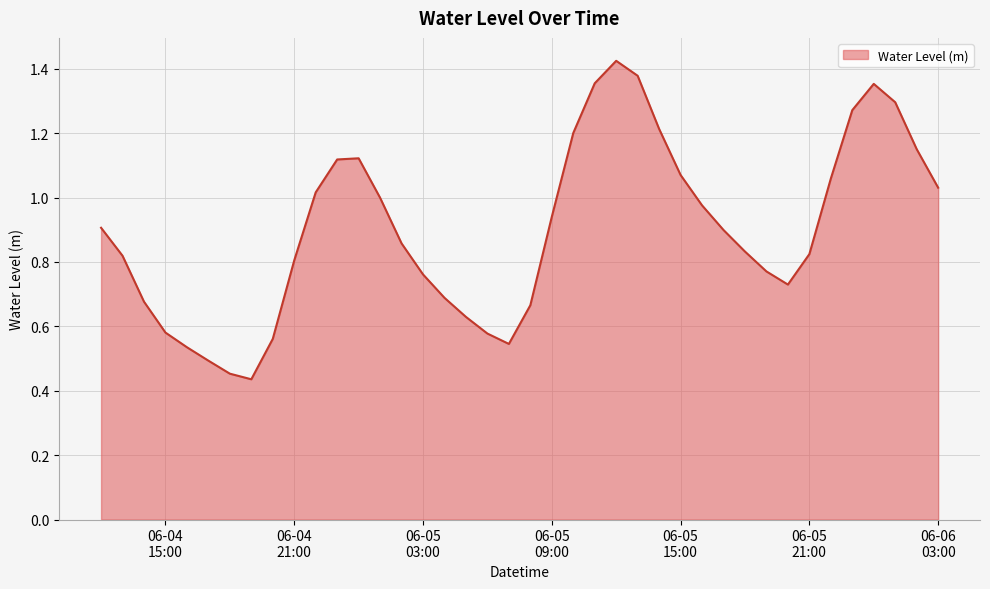

Rank the categories by value from highest to lowest.

2024-06-05 12:00:00, 2024-06-05 13:00:00, 2024-06-05 11:00:00, 2024-06-06 00:00:00, 2024-06-06 01:00:00, 2024-06-05 23:00:00, 2024-06-05 14:00:00, 2024-06-05 10:00:00, 2024-06-06 02:00:00, 2024-06-05 00:00:00, 2024-06-04 23:00:00, 2024-06-05 15:00:00, 2024-06-05 22:00:00, 2024-06-06 03:00:00, 2024-06-04 22:00:00, 2024-06-05 01:00:00, 2024-06-05 16:00:00, 2024-06-05 09:00:00, 2024-06-04 12:00:00, 2024-06-05 17:00:00, 2024-06-05 02:00:00, 2024-06-05 18:00:00, 2024-06-05 21:00:00, 2024-06-04 13:00:00, 2024-06-04 21:00:00, 2024-06-05 19:00:00, 2024-06-05 03:00:00, 2024-06-05 20:00:00, 2024-06-05 04:00:00, 2024-06-04 14:00:00, 2024-06-05 08:00:00, 2024-06-05 05:00:00, 2024-06-04 15:00:00, 2024-06-05 06:00:00, 2024-06-04 20:00:00, 2024-06-05 07:00:00, 2024-06-04 16:00:00, 2024-06-04 17:00:00, 2024-06-04 18:00:00, 2024-06-04 19:00:00